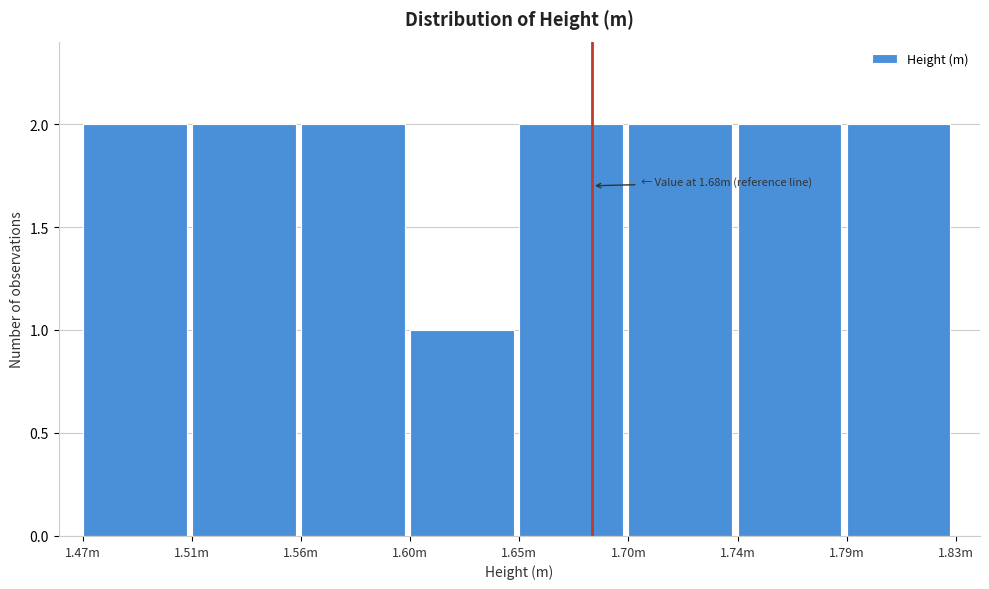

Reading right to left, extract all data points from this chart.

2	2	2	2	1	2	2	2